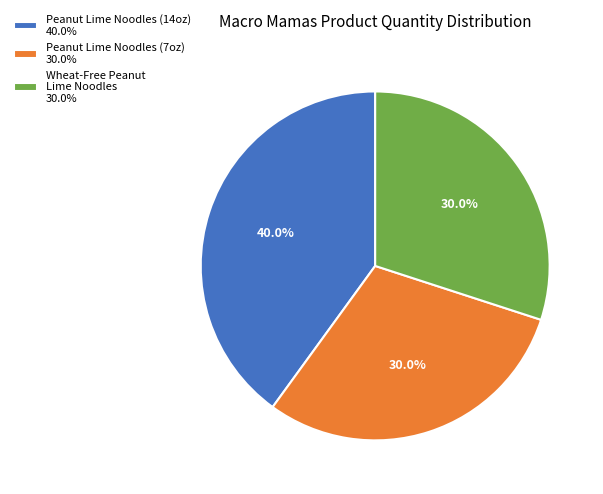

Which slice is the largest?

Peanut Lime Noodles (14oz) 40.0%